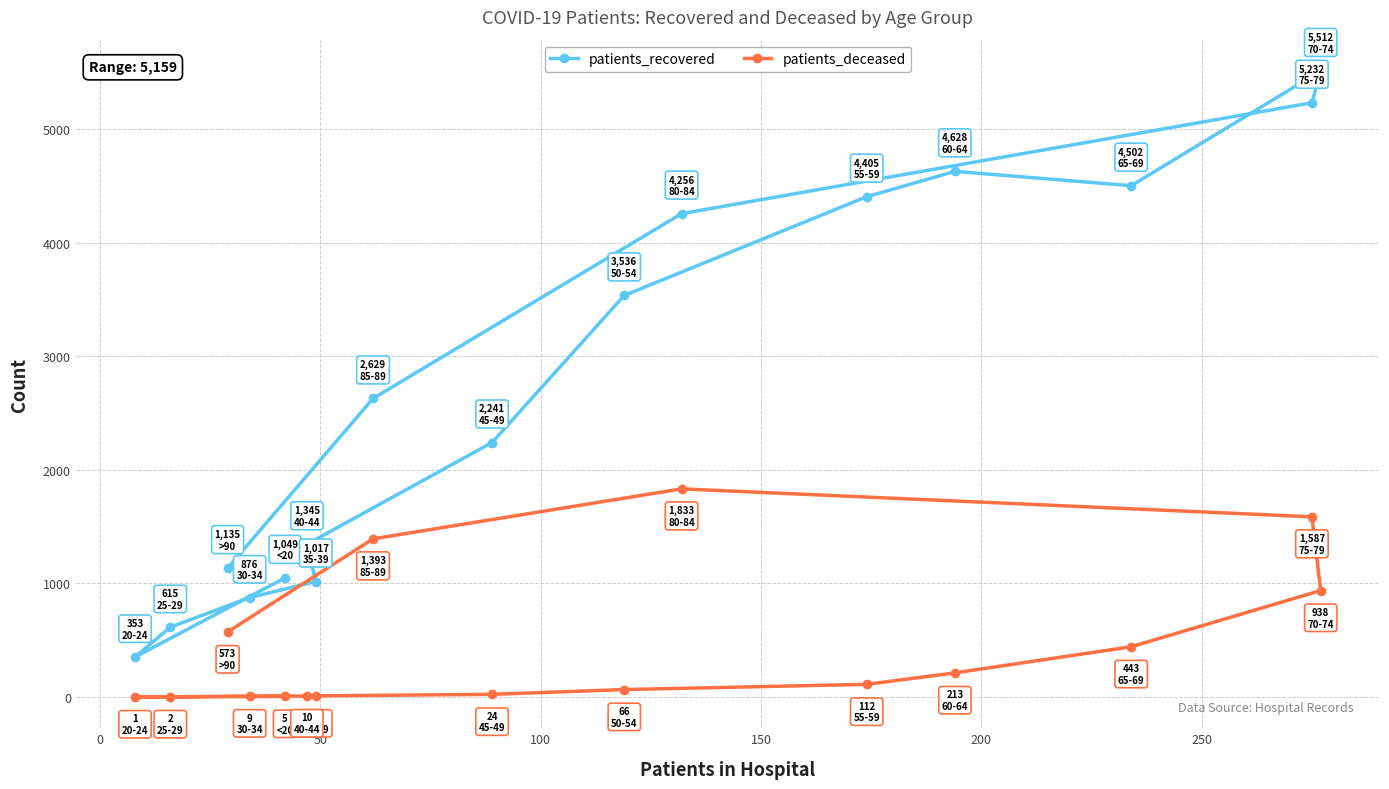

Which series has the largest range (max minus min)?

patients_recovered